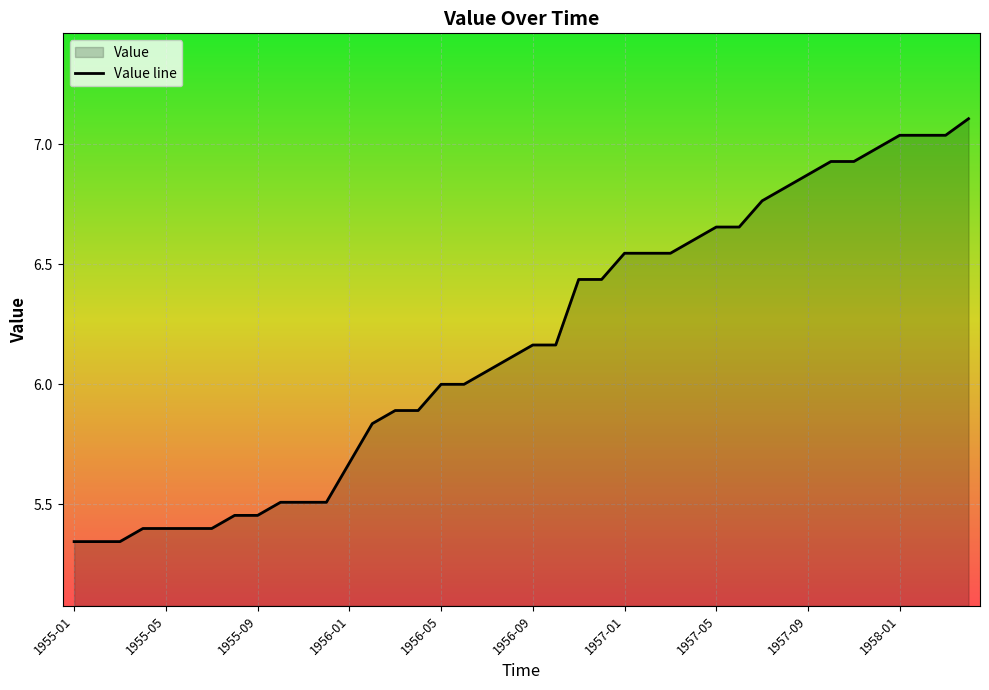

What is the greatest value displayed?

7.1